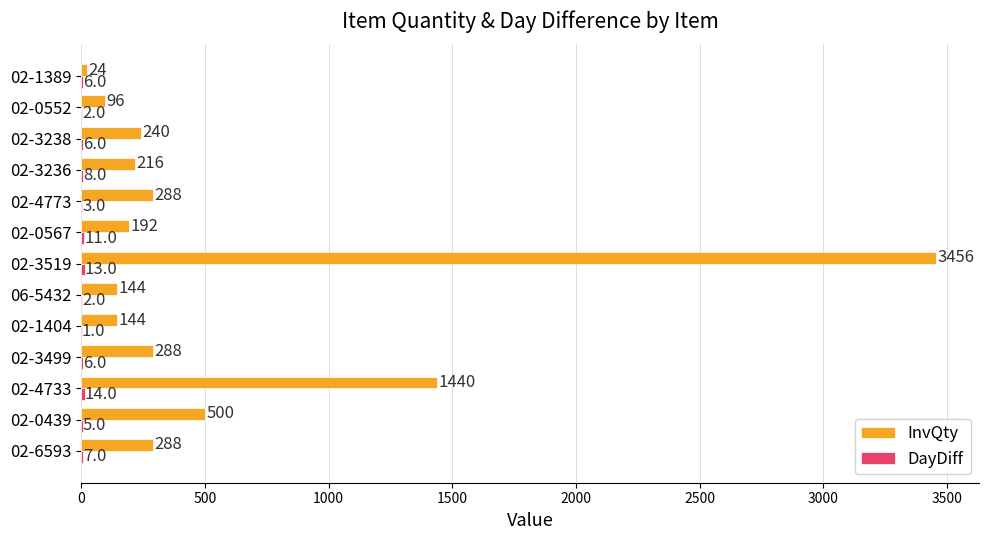

At which category is the sum across all series the highest?

02-3519